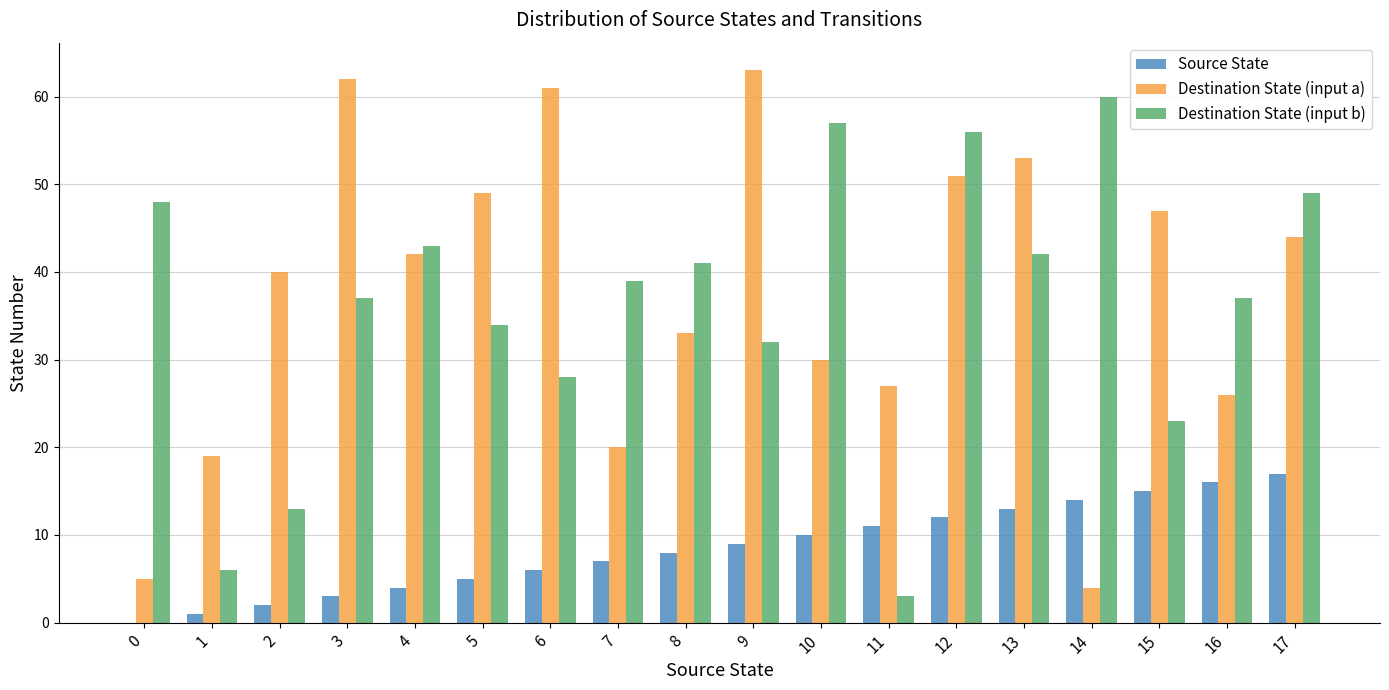

What is the maximum value for Destination State (input b)?

60